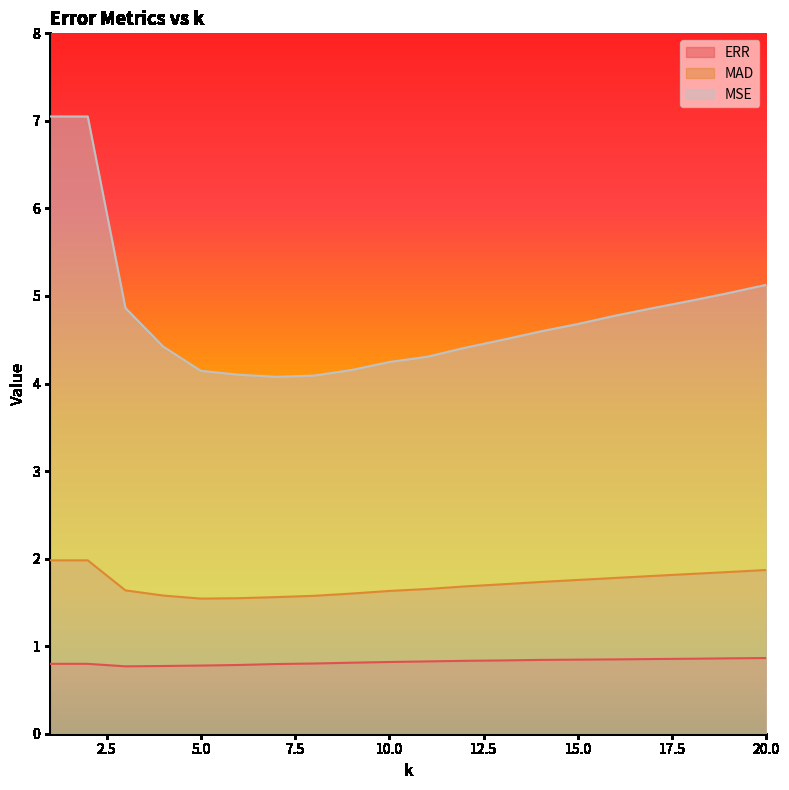

At which label does MAD reach its peak?

1